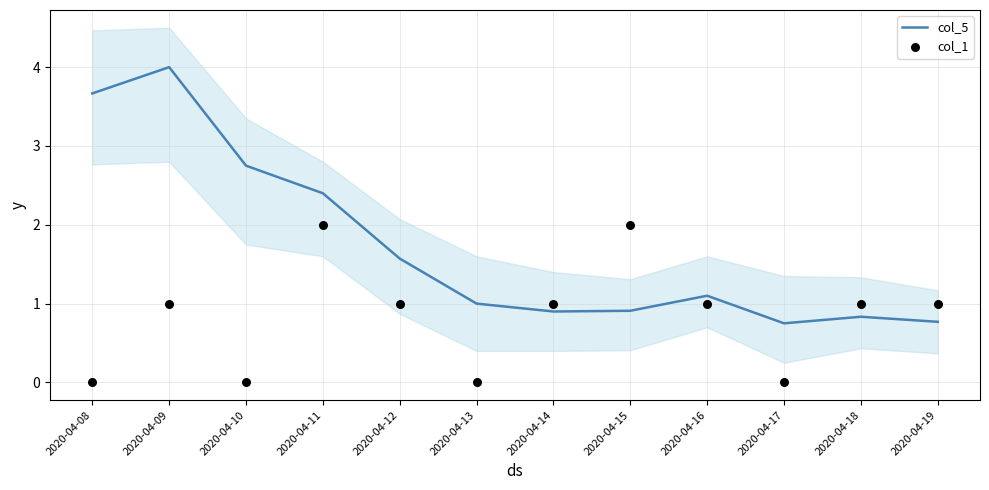

Which series contains the lowest Y value?

col_1